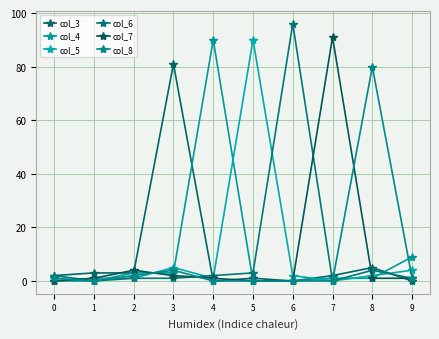

After their last crossing, which series has the higher values: col_4 or col_7?

col_4